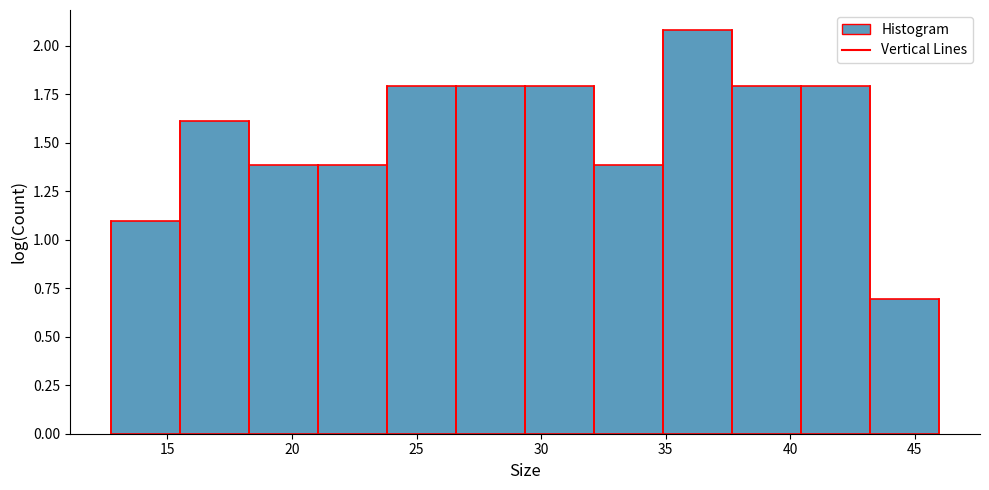

Over which range of the x-axis is the bar tallest?

35.0 to 37.5